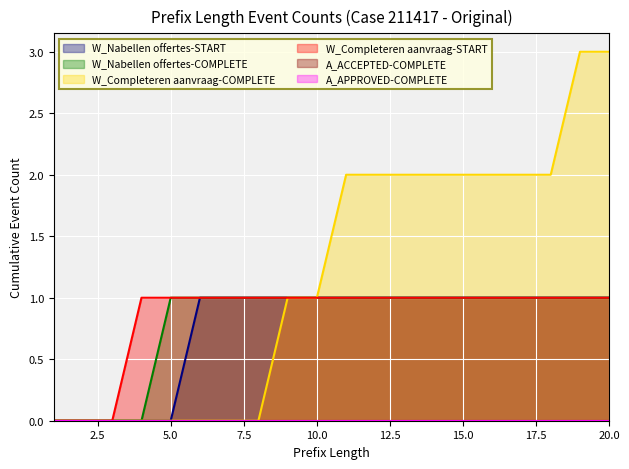

What is the sum of the W_Completeren aanvraag-START values at 15 and 19?

2